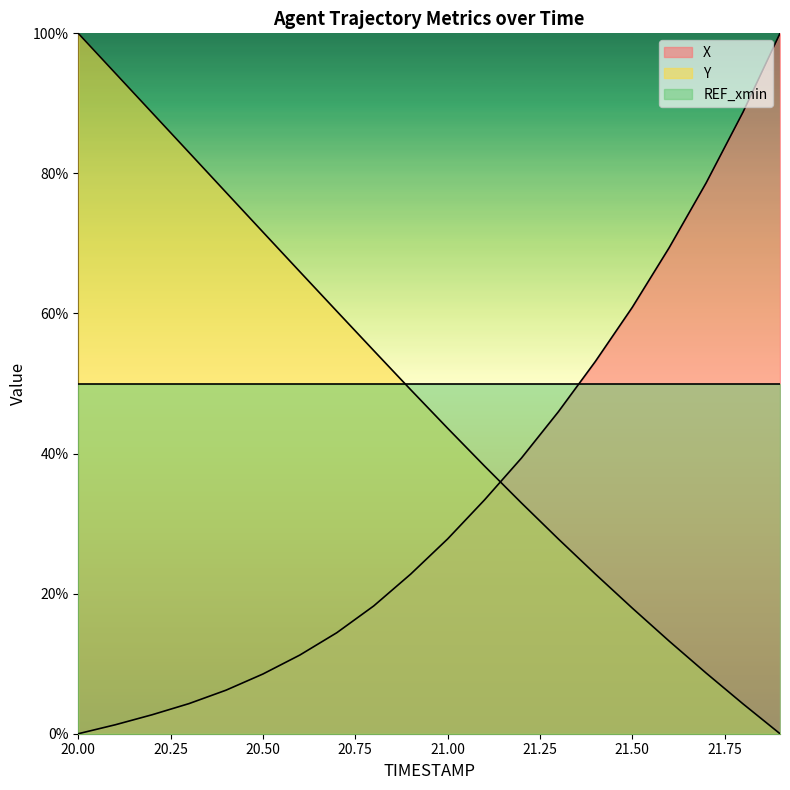

At how many categories does at least one series exceed 43?

20